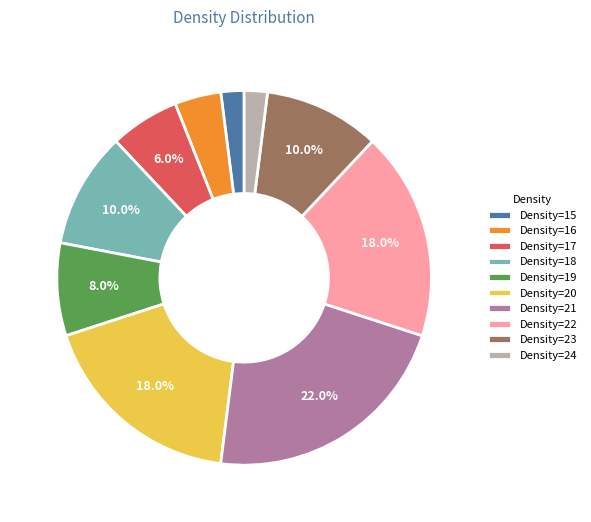

Approximately how many times larger is the value at Density=23 compared to Density=15?

5.0